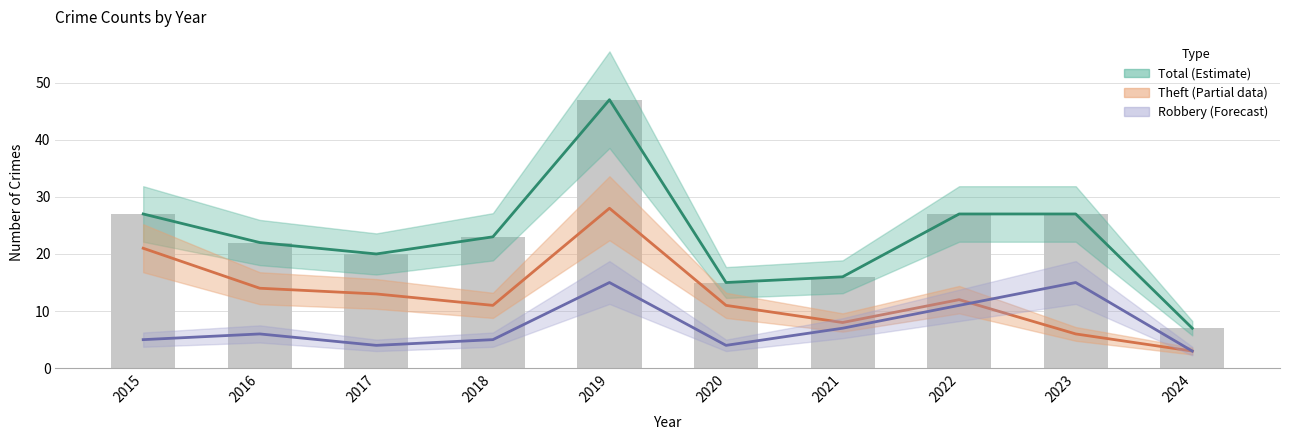

The value of Robbery at 2024 is 3. True or false?

True